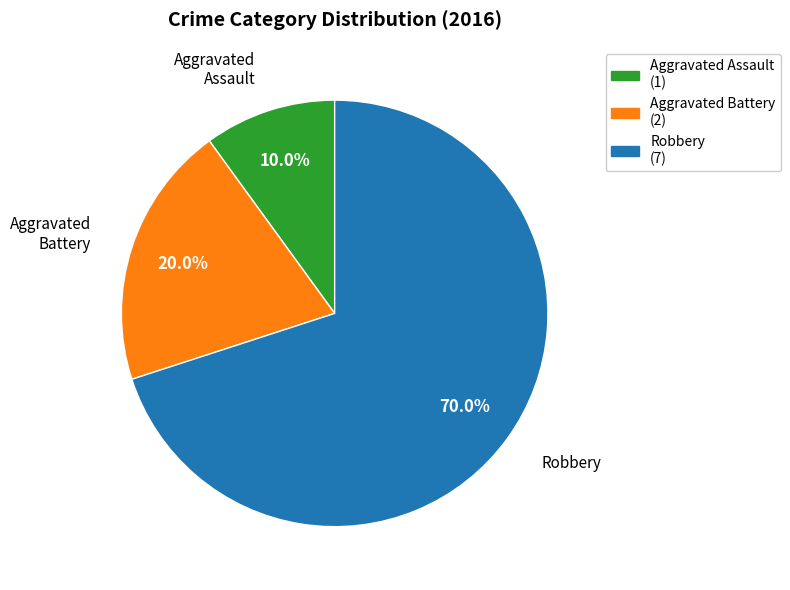

Is there any slice that represents more than half of the pie?

Yes